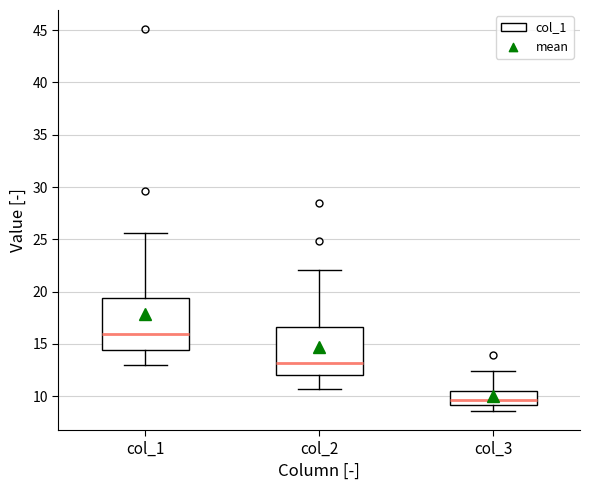

Which box's median line is the highest?

col_1